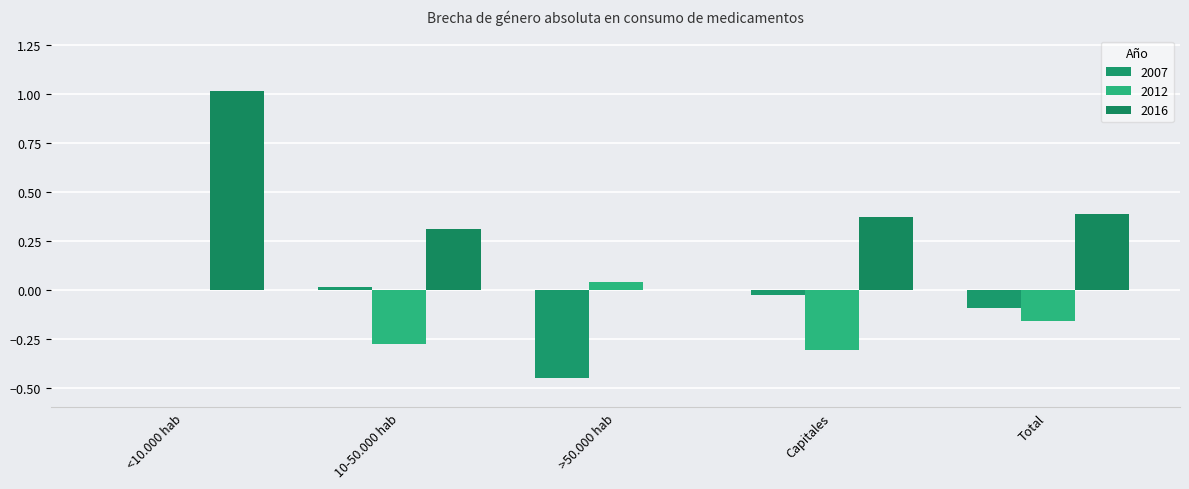

What is the value of the 2016 bar at the 1st from the left?

1.0